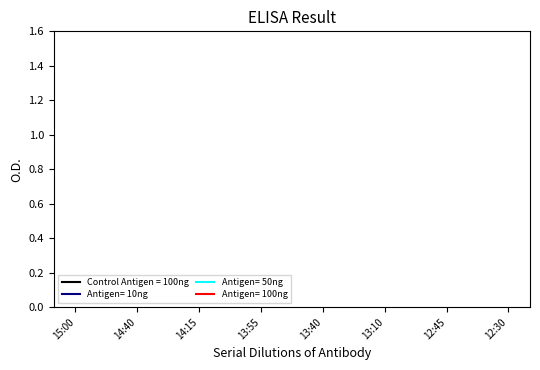

How many series are shown in this chart?

4